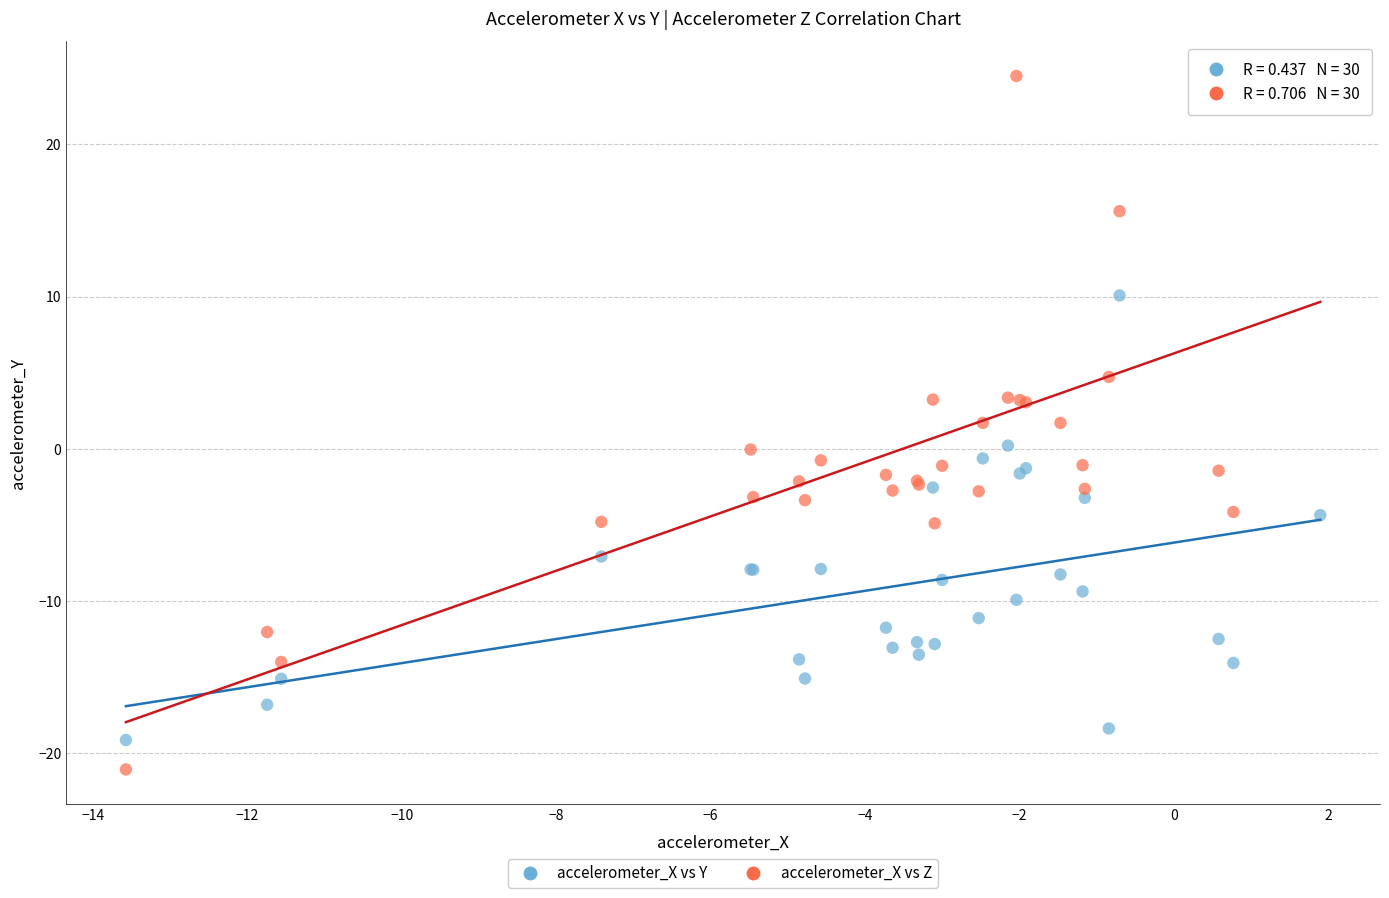

Which series contains the lowest Y value?

accelerometer_X vs Z